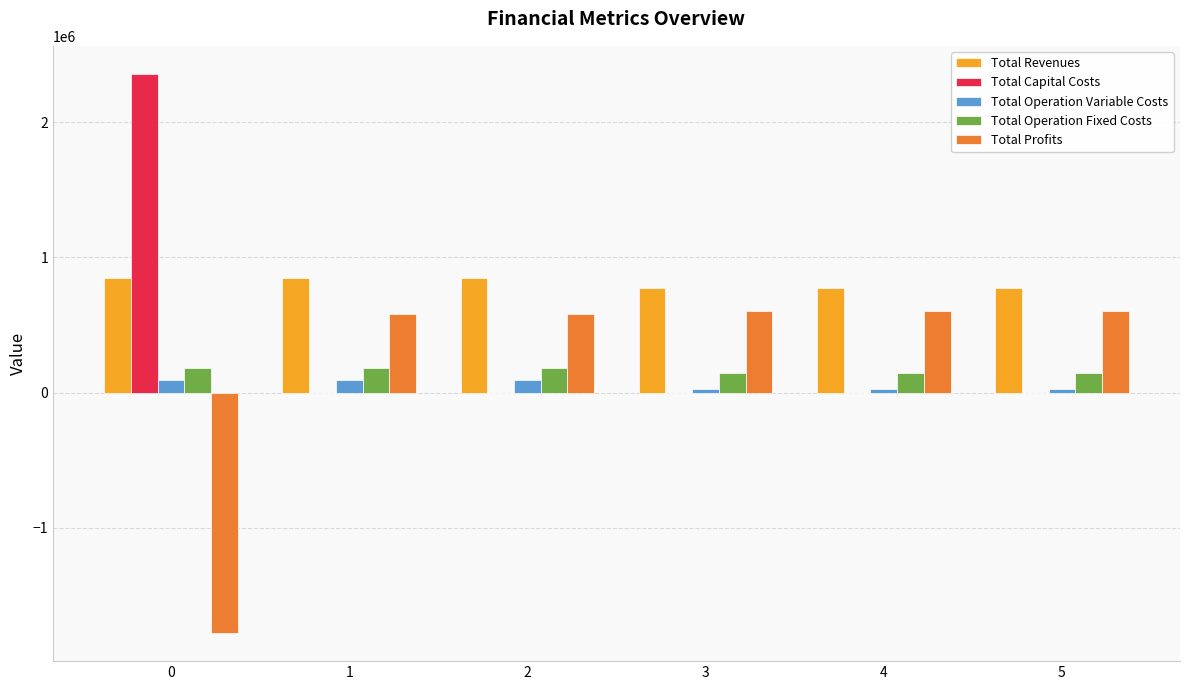

Is the value of Total Revenues at 0 greater than the value of Total Operation Fixed Costs at 4?

Yes